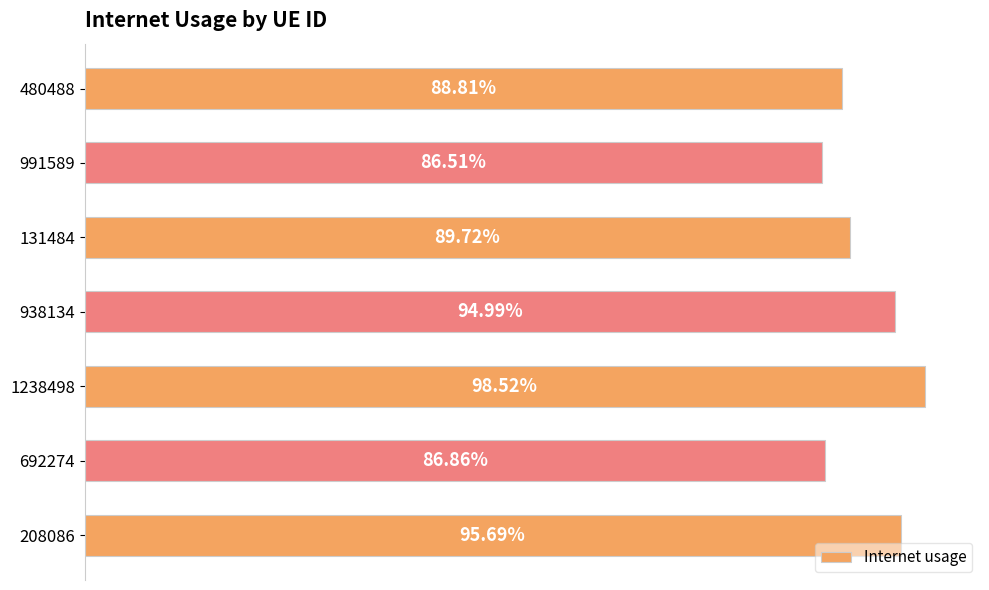

Does the chart contain any negative values?

No